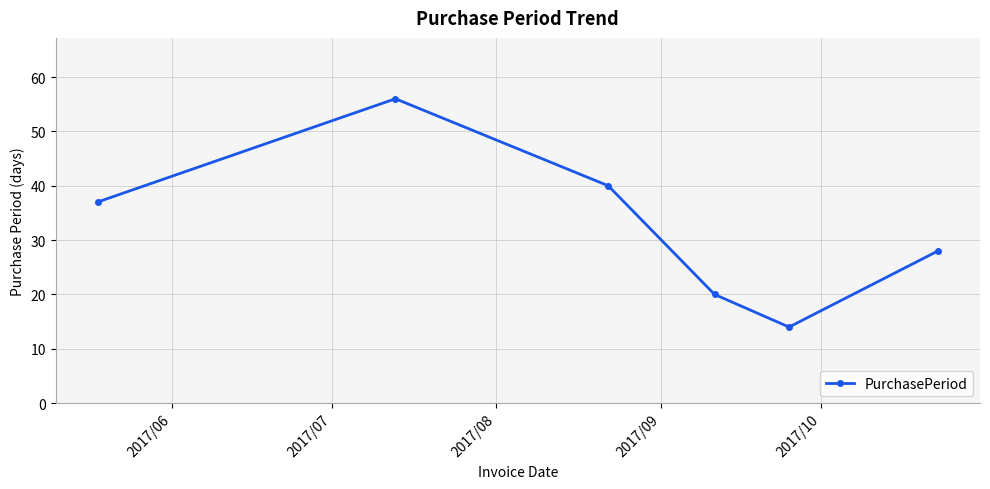

What is the maximum value shown in the chart?

56